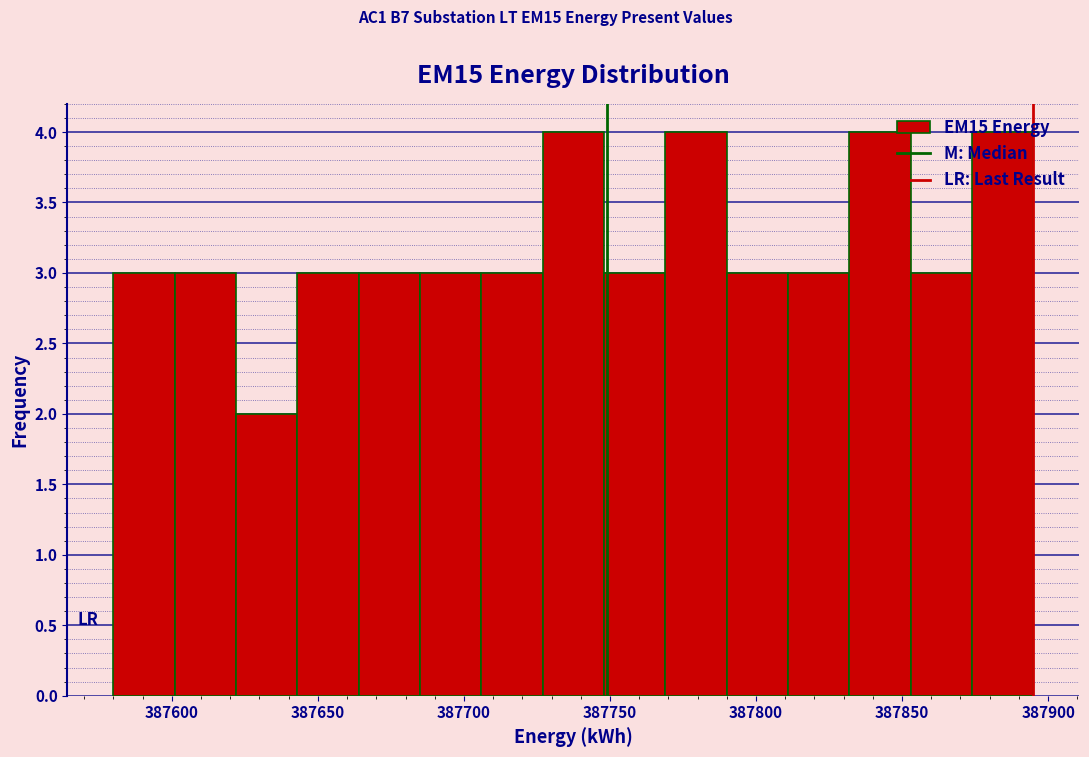

How tall is the bar that spans 387770 to 387790 on the x-axis? Neither the bar edges nor the heights are printed on the chart, so give them approximately, as read against the axes.

4